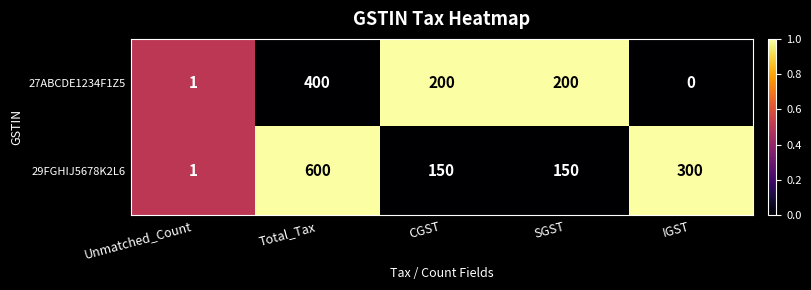

What is the difference between the highest and lowest values at IGST?

300